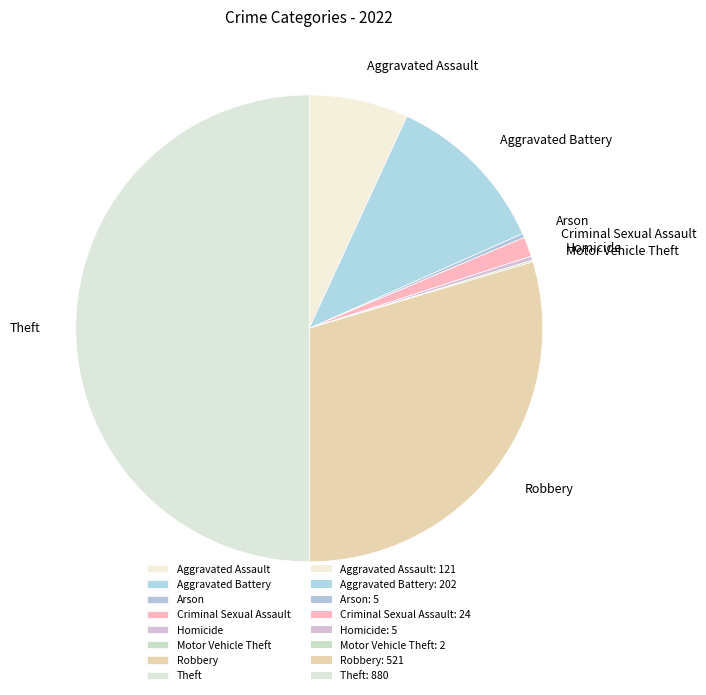

Is the sum of Criminal Sexual Assault and Aggravated Assault greater than half?

No